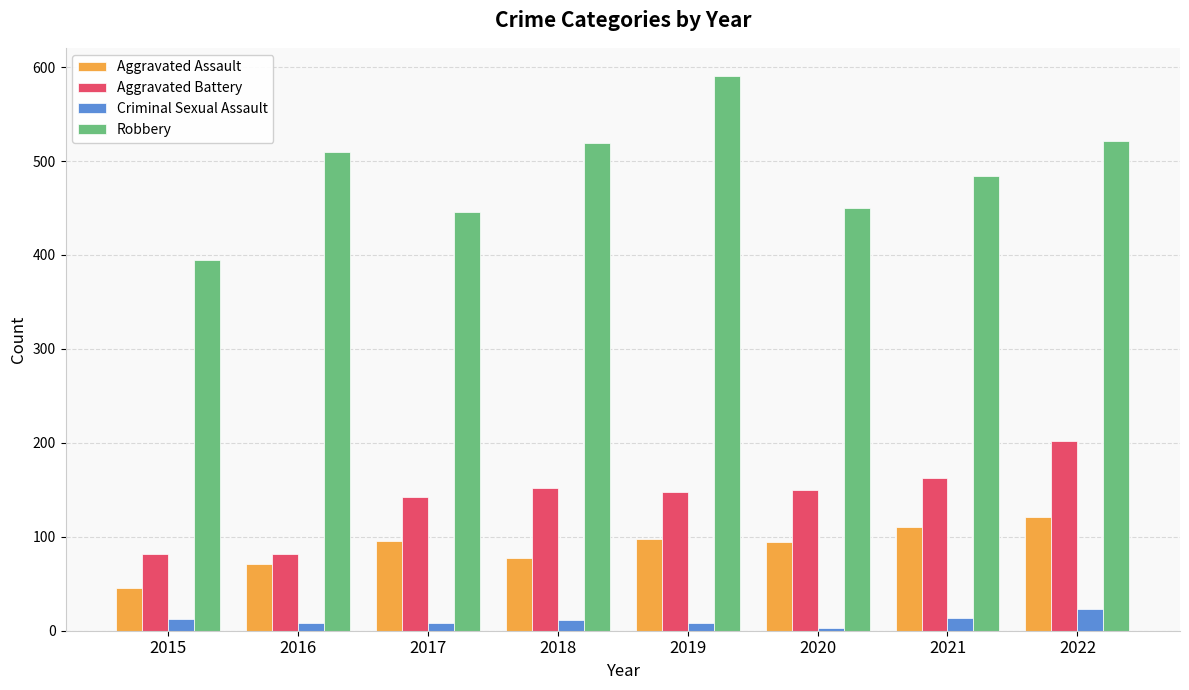

What is the value of the Aggravated Assault bar at the 8th from the left?

121